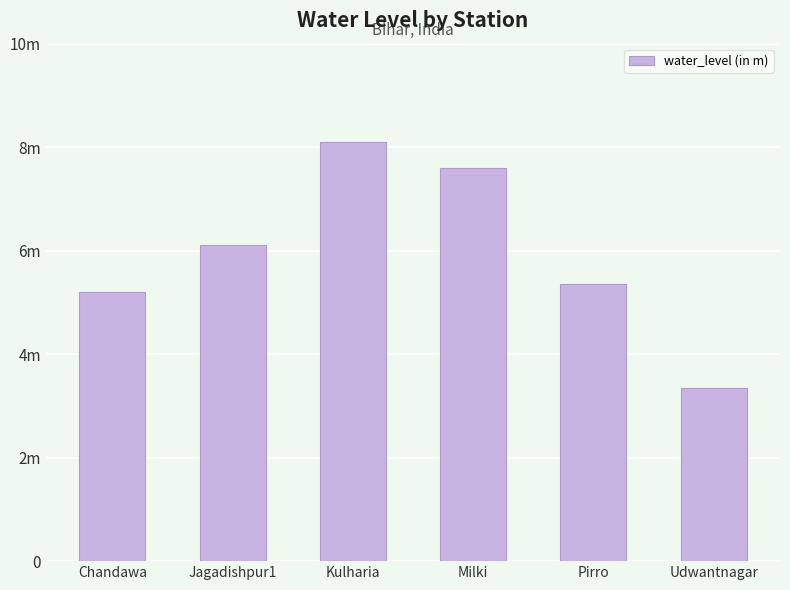

Does the chart contain any negative values?

No